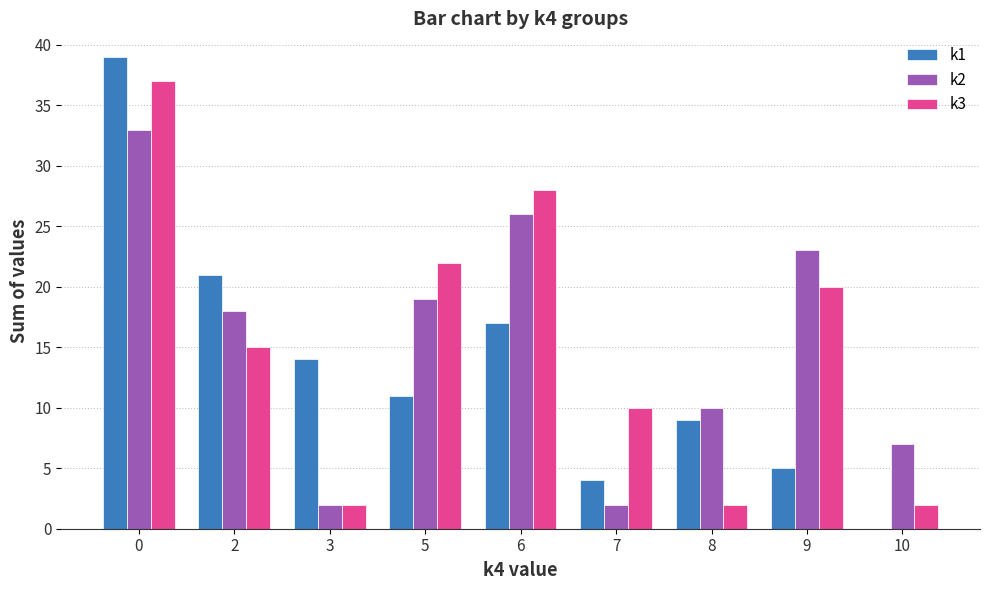

Is it true that k2 equals 2 at 8?

False